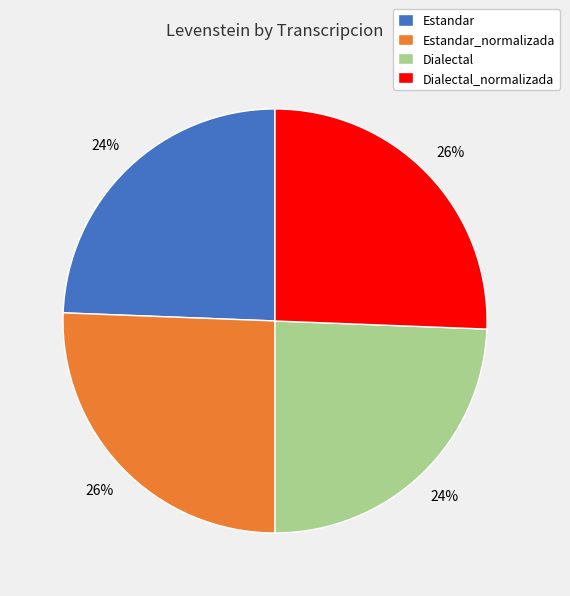

Is it true that Estandar is 18% of the pie?

False